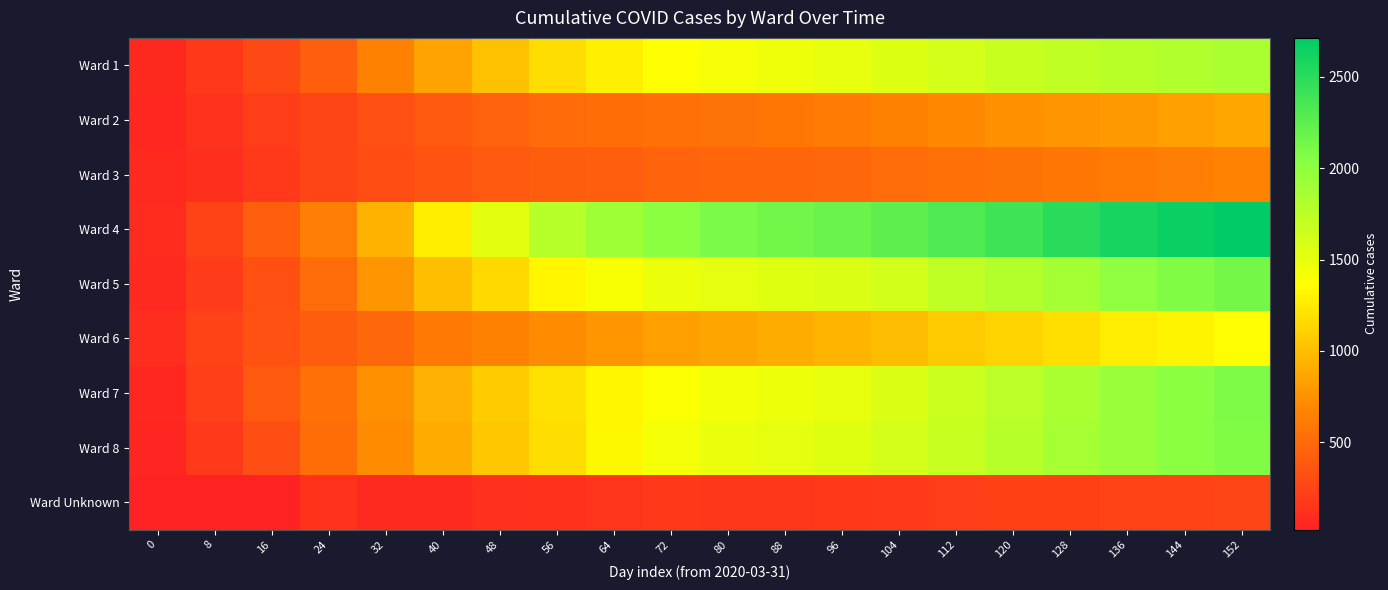

Which series has the largest range (max minus min)?

Ward 4